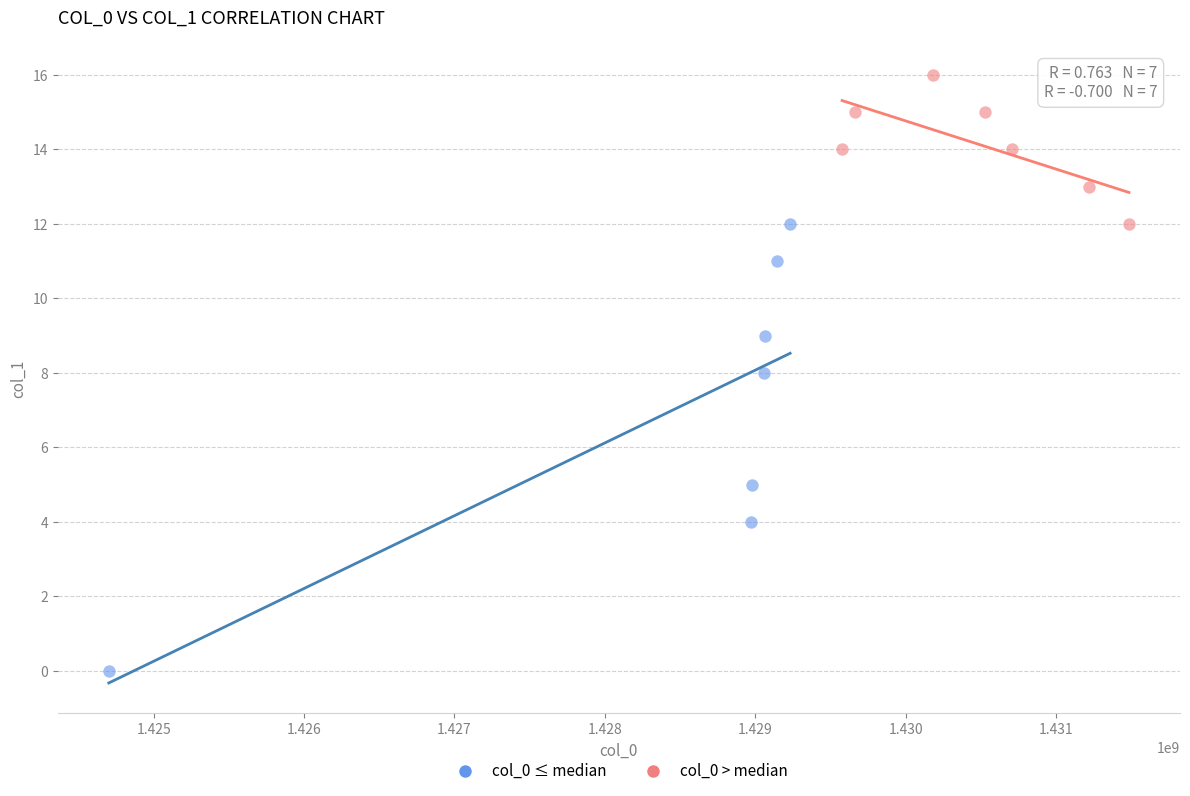

Which series contains the highest Y value?

col_0 > median